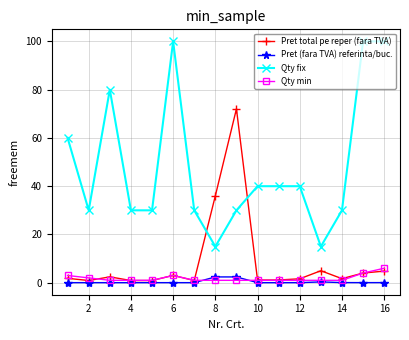

Which series has the largest total across all categories?

Qty fix